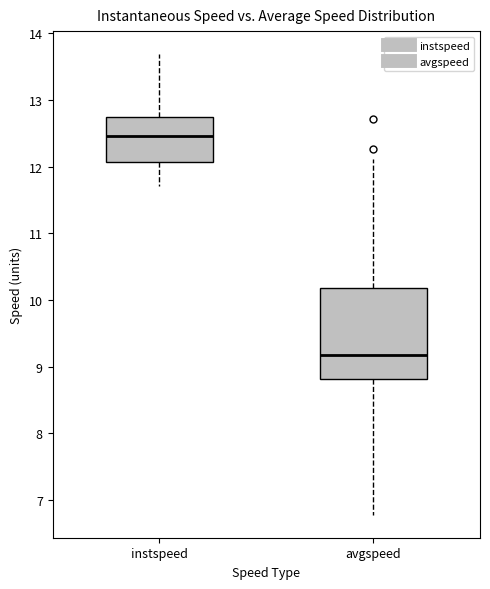

Where is the lower edge of the box for avgspeed on the y-axis? The values are not printed on the chart, so give them approximately, as read against the axis.

8.8